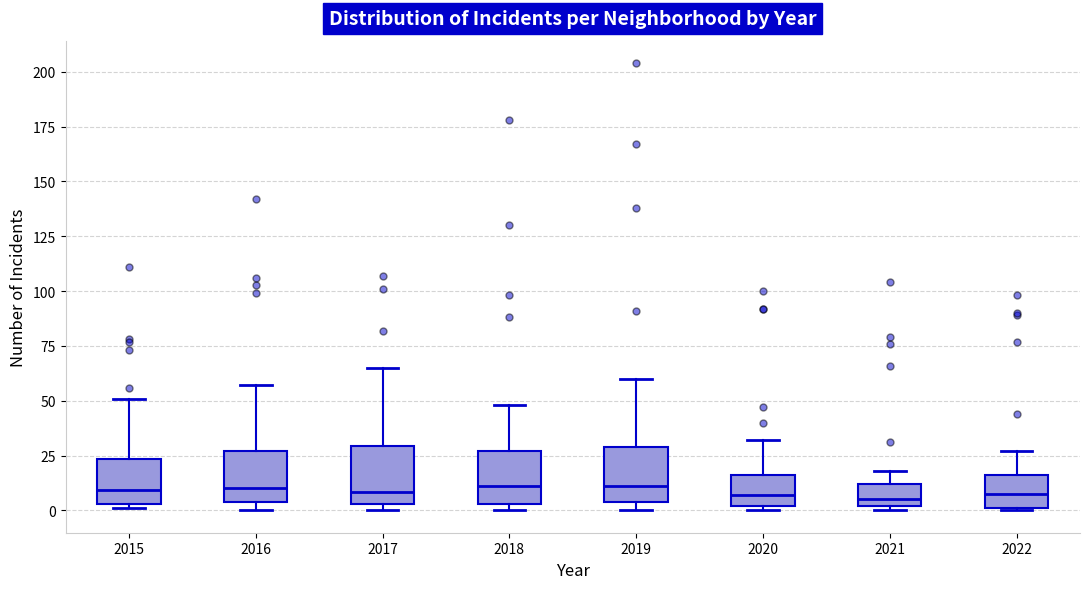

Where is the upper edge of the box at x = 2018 on the y-axis? The values are not printed on the chart, so give them approximately, as read against the axis.

25